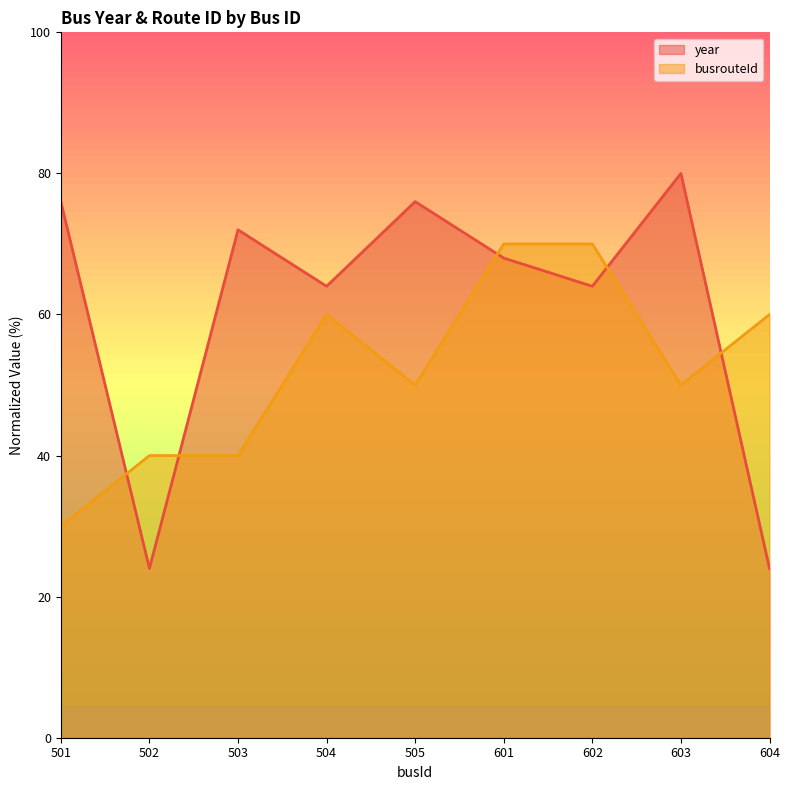

Rank the categories by year value from highest to lowest.

603, 501, 505, 503, 601, 504, 602, 502, 604